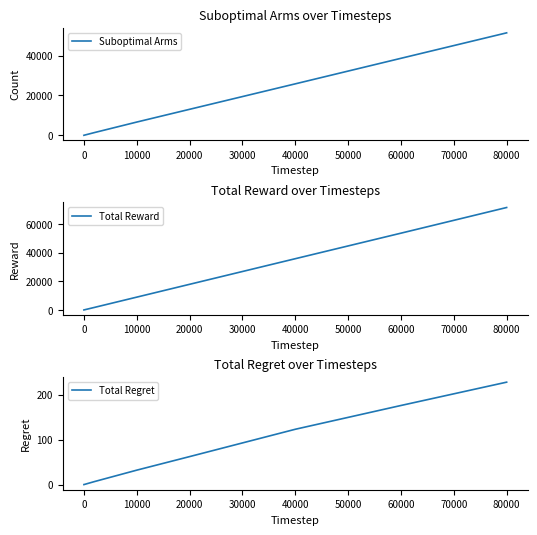

What are all the series names shown in the legend?

Suboptimal Arms, Total Reward, Total Regret